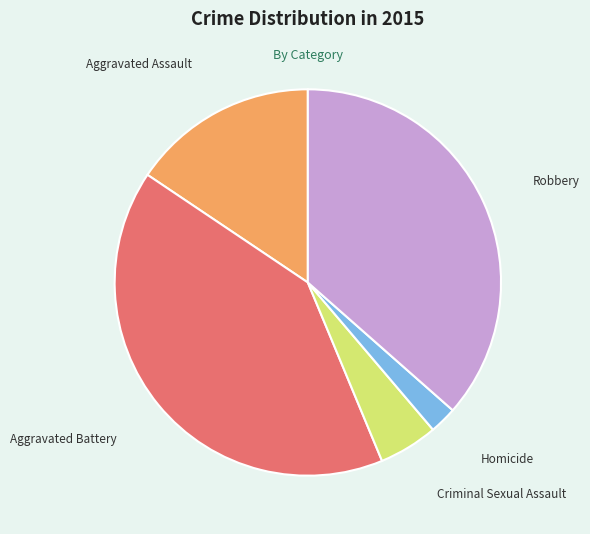

What is the ratio of the value at Robbery to the value at Homicide?

16.0